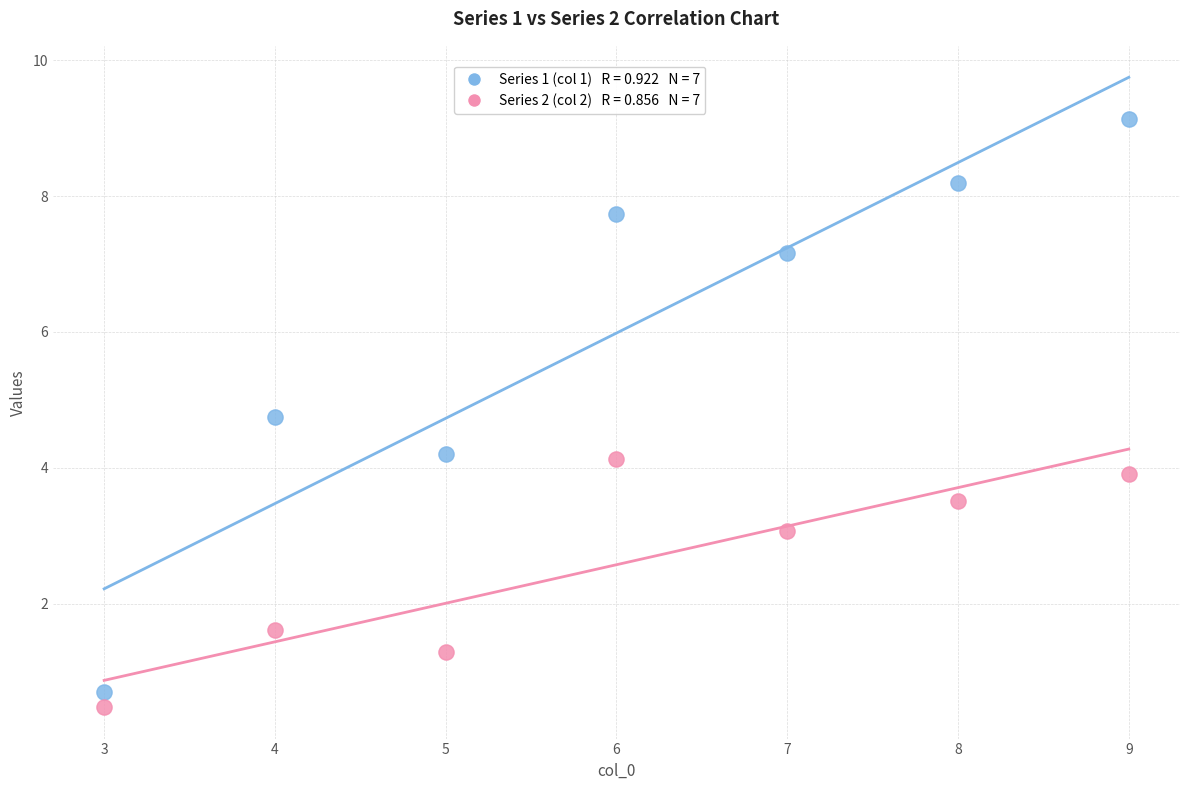

Across all data points, what is the range of Y values (max minus min)?

8.7